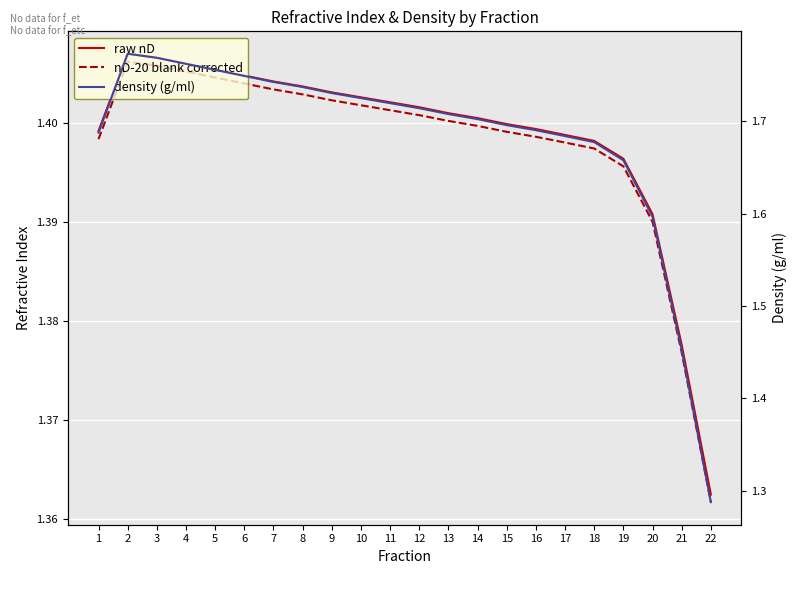

How many lines are shown in the chart?

3